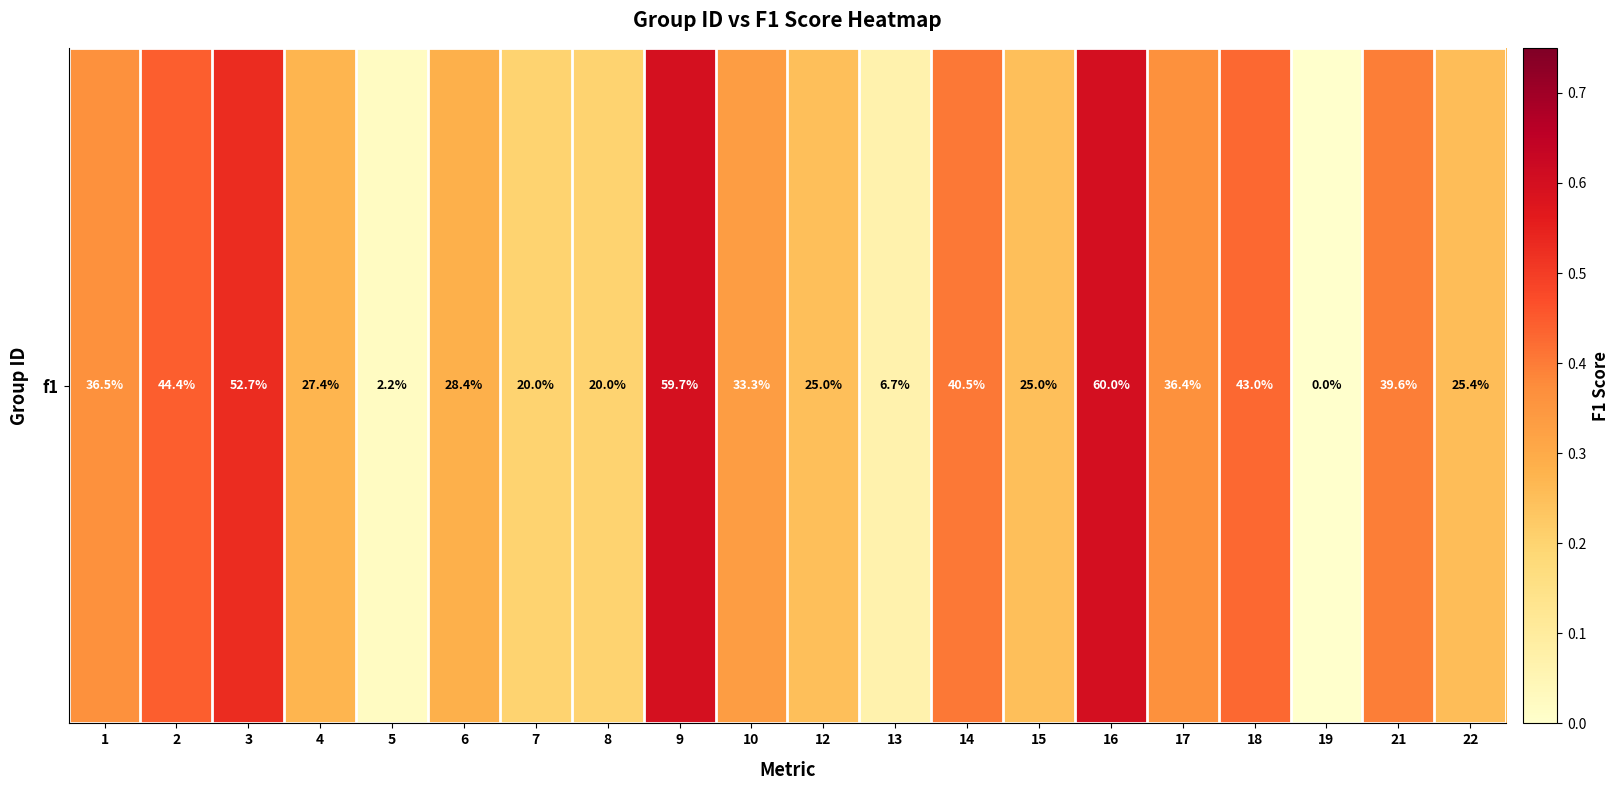

Rank the categories by value from highest to lowest.

16, 9, 3, 2, 18, 14, 21, 1, 17, 10, 6, 4, 22, 12, 15, 7, 8, 13, 5, 19